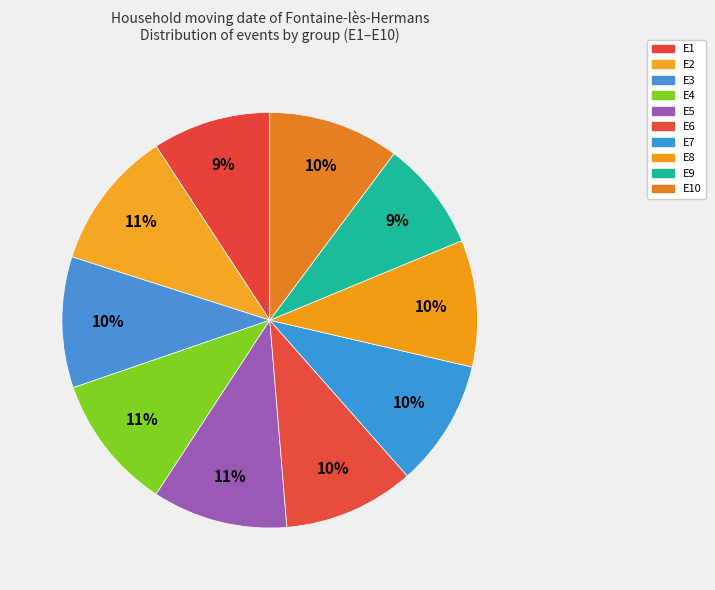

Which slice is the largest?

E2